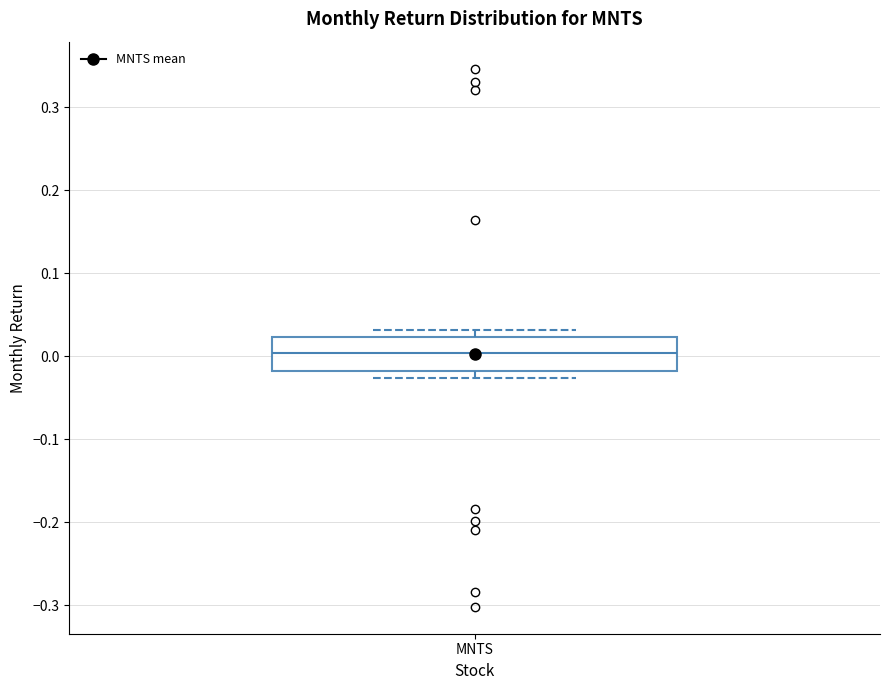

Read this box plot against the y-axis: the position of the median line, the range covered by the box, and the ends of both whiskers. The values are not printed on the chart, so give them approximately, as read against the axis.

median 0.00, box -0.02 to 0.02, whiskers -0.03 to 0.03